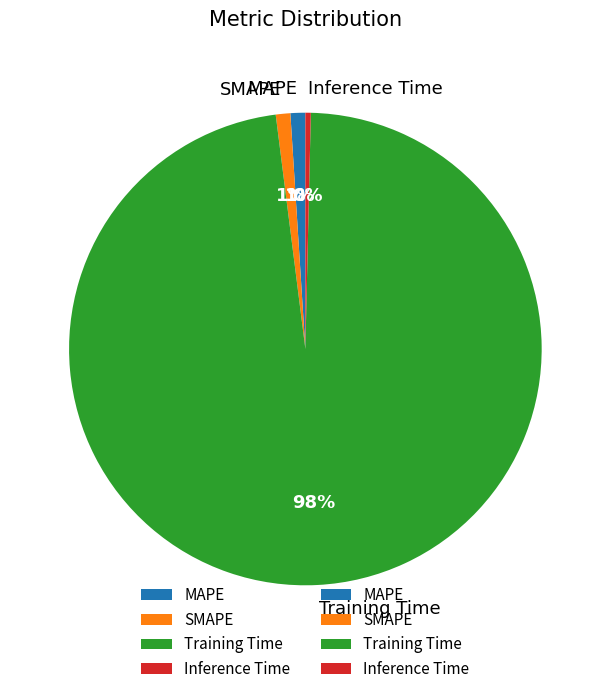

How many slices are in this pie chart?

4